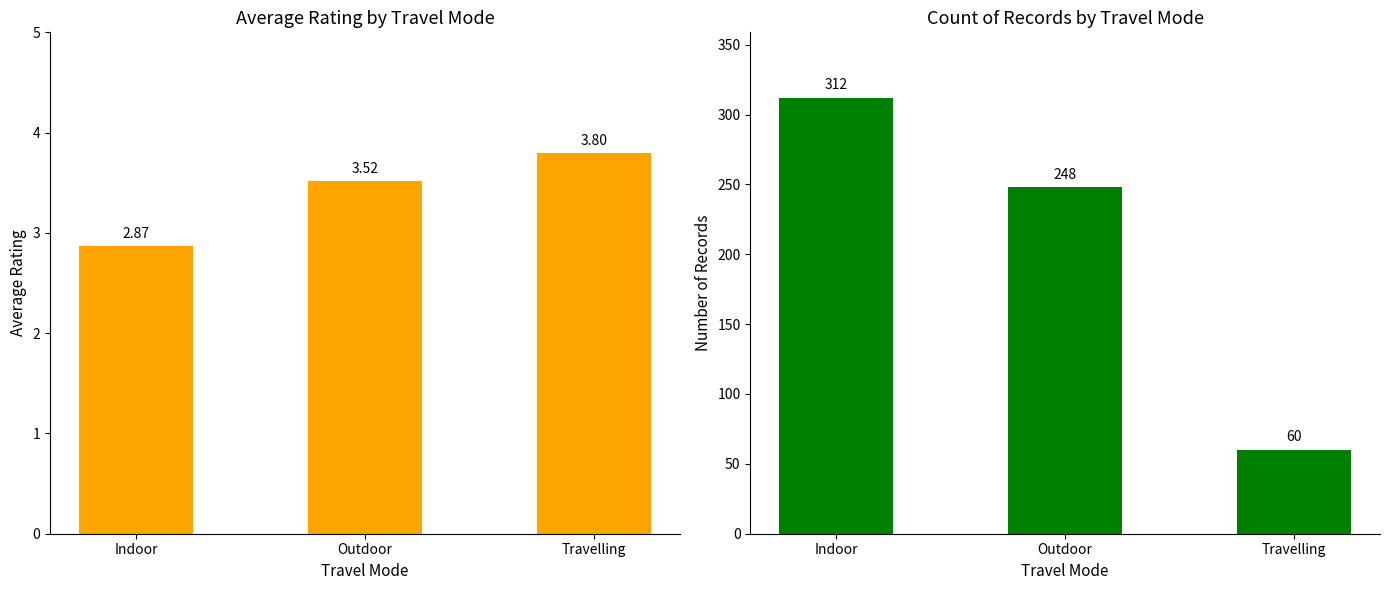

What is the difference between the maximum and minimum values in the Average Rating series?

0.9